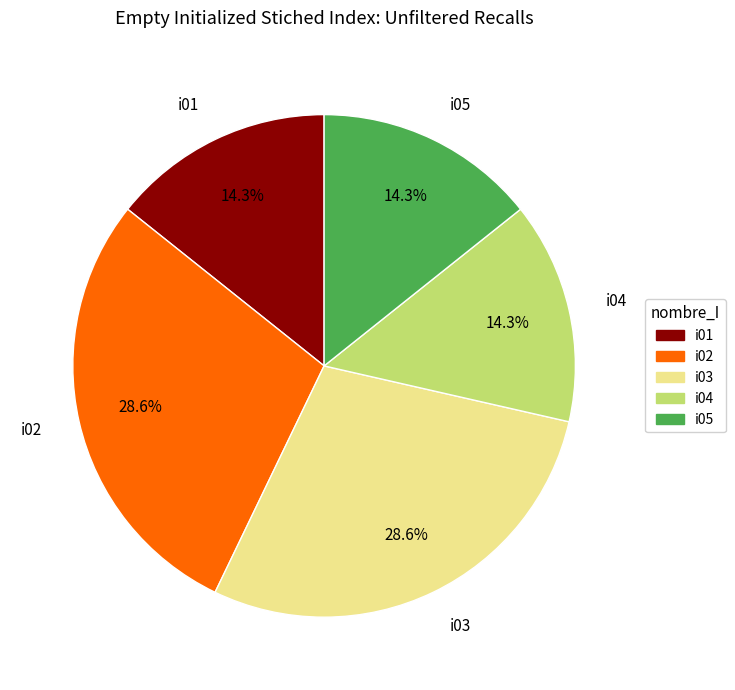

Does i03 account for over 50% of the chart?

No